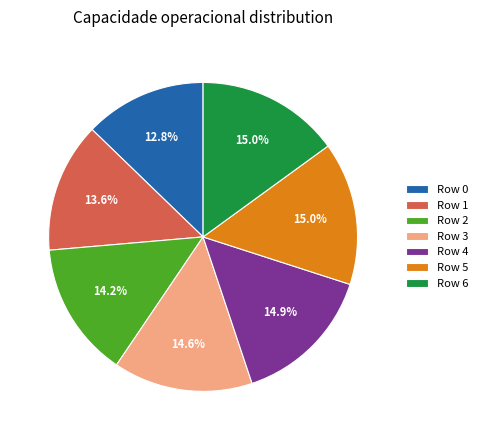

Combined, do Row 2 and Row 3 account for over 50%?

No